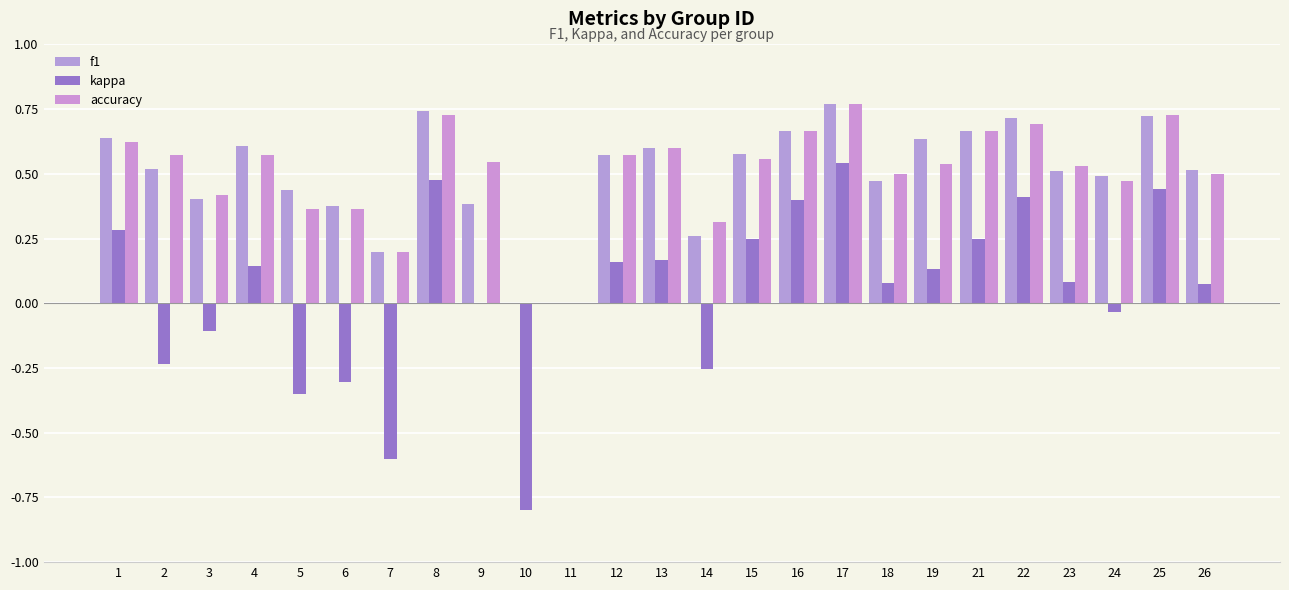

Which label corresponds to the largest value in the chart?

17